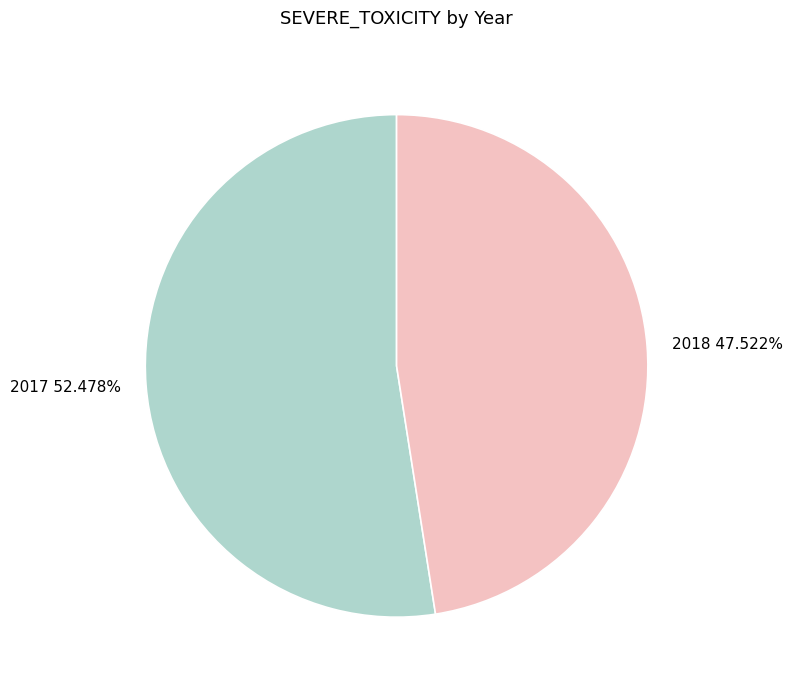

What percentage is NOT represented by 2017?

47.5%